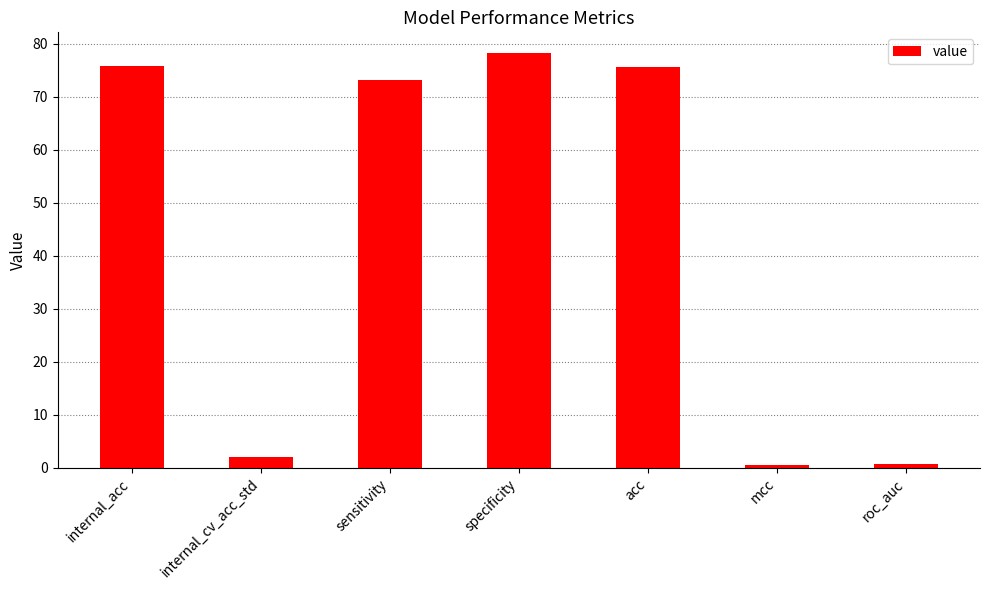

What is the change in value from internal_acc to sensitivity?

-2.7